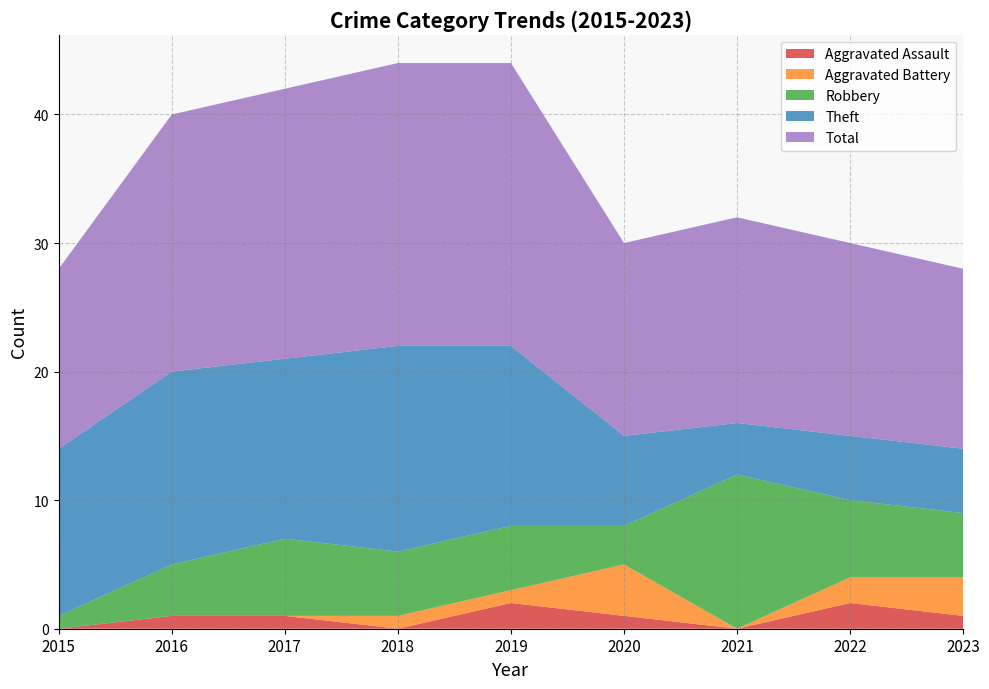

Reading left to right, extract all data points from this chart.

Aggravated Assault: 2015=0	2016=1	2017=1	2018=0	2019=2	2020=1	2021=0	2022=2	2023=1
Aggravated Battery: 2015=0	2016=0	2017=0	2018=1	2019=1	2020=4	2021=0	2022=2	2023=3
Robbery: 2015=1	2016=4	2017=6	2018=5	2019=5	2020=3	2021=12	2022=6	2023=5
Theft: 2015=13	2016=15	2017=14	2018=16	2019=14	2020=7	2021=4	2022=5	2023=5
Total: 2015=14	2016=20	2017=21	2018=22	2019=22	2020=15	2021=16	2022=15	2023=14